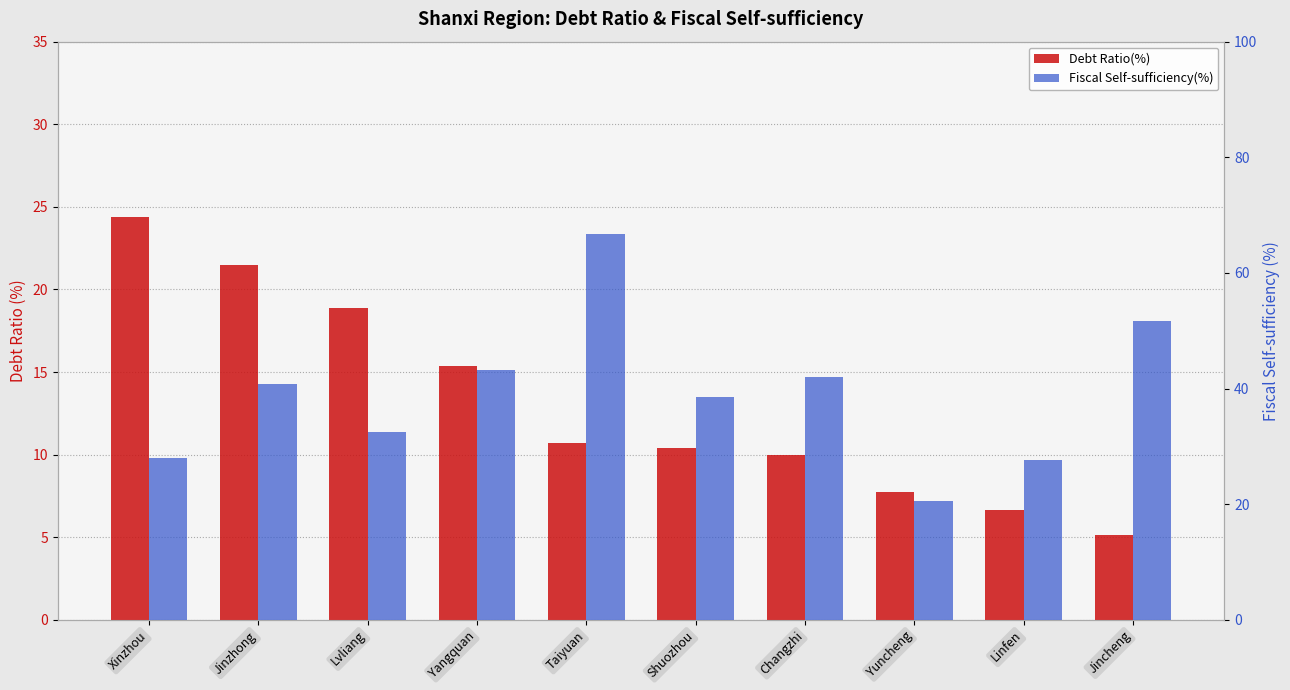

What is the difference between the Debt Ratio(%) values at Yuncheng and Shuozhou?

2.7